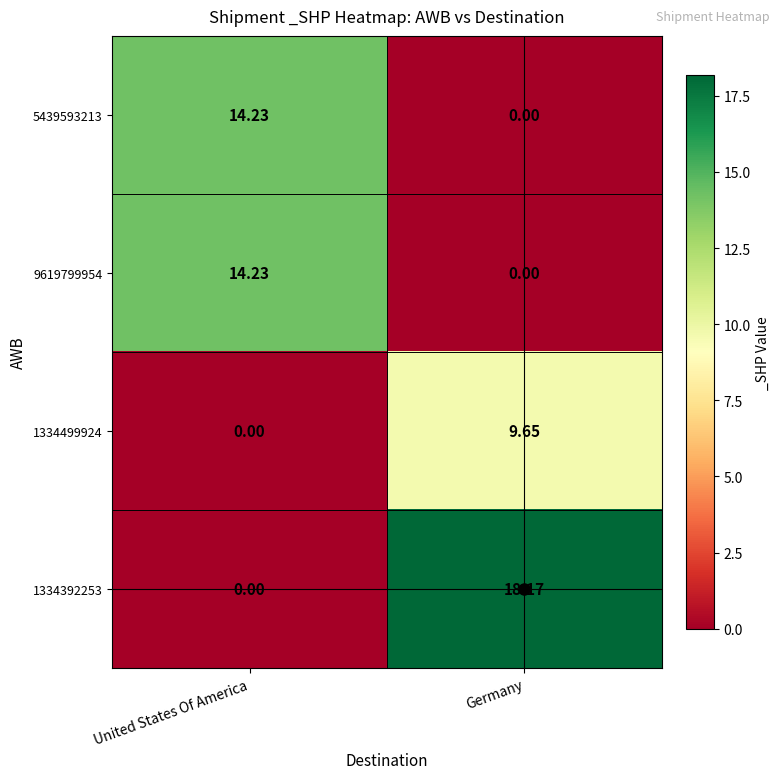

List the labels in order of 1334392253 value, largest first.

Germany, United States Of America